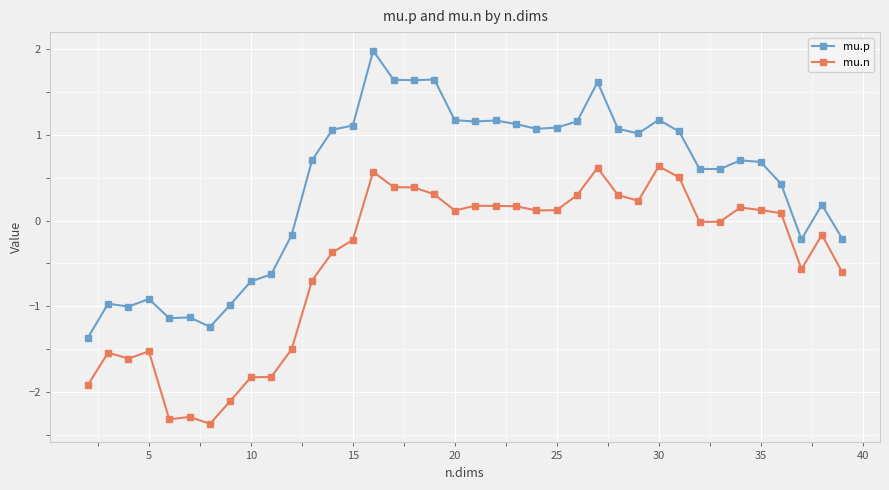

True or false: mu.n has more than 2 points higher than both neighbors.

True